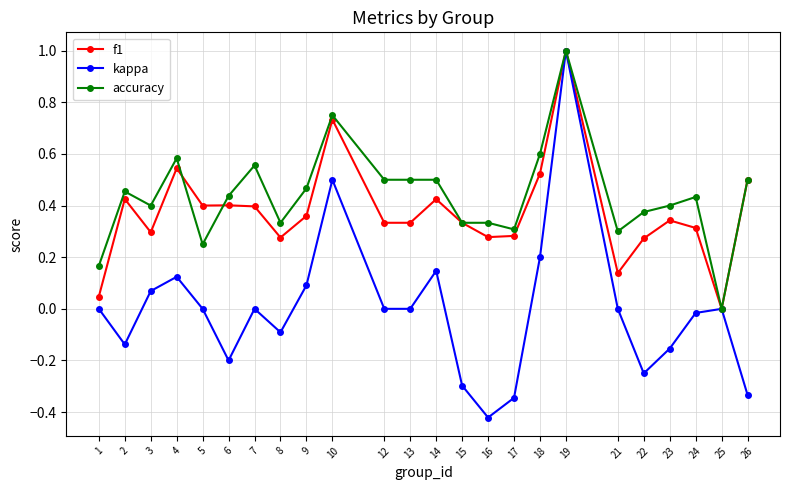

True or false: f1 has more than 2 points higher than both neighbors.

True